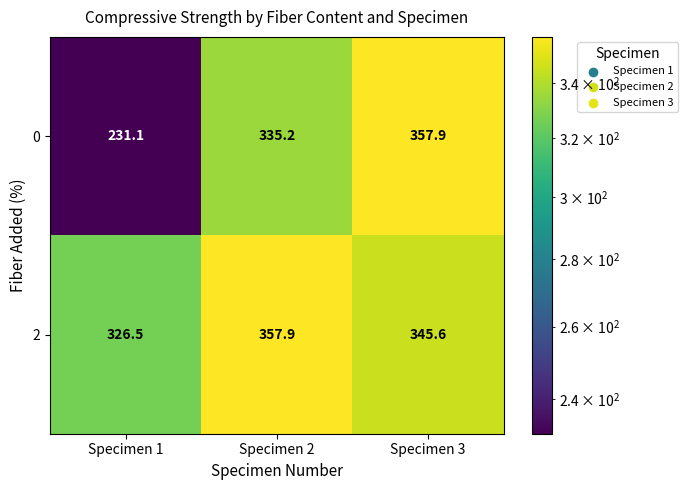

The 2 series shows 326.5 at Specimen 1. True or false?

True